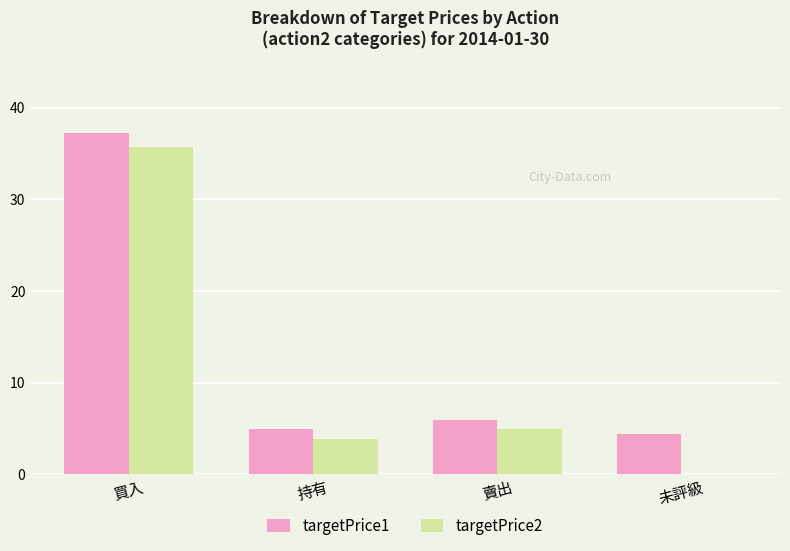

Between 買入 and 持有, which series saw the biggest shift?

targetPrice1